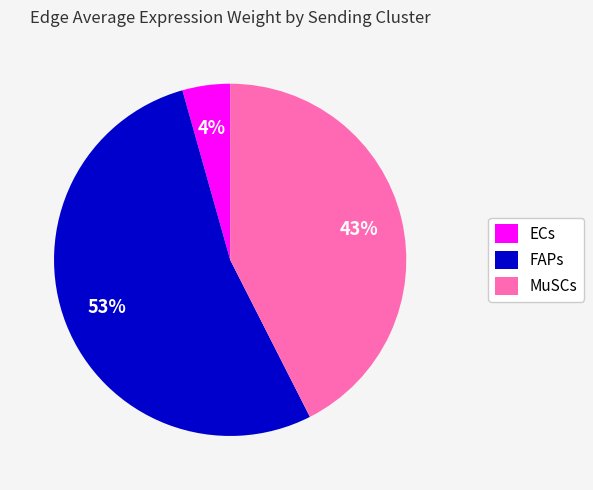

What percentage is the ECs slice, to the nearest percent?

4%